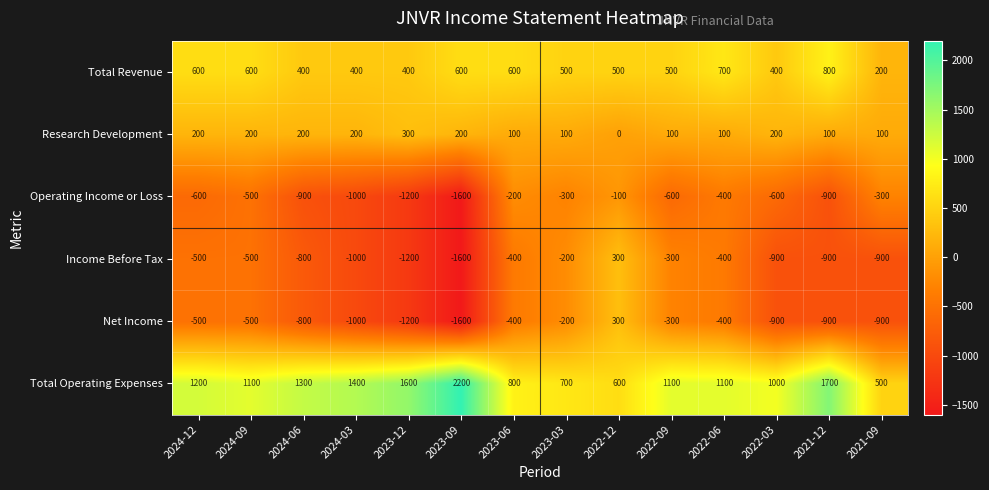

Count the Total Revenue values in the range 400 to 600.

11